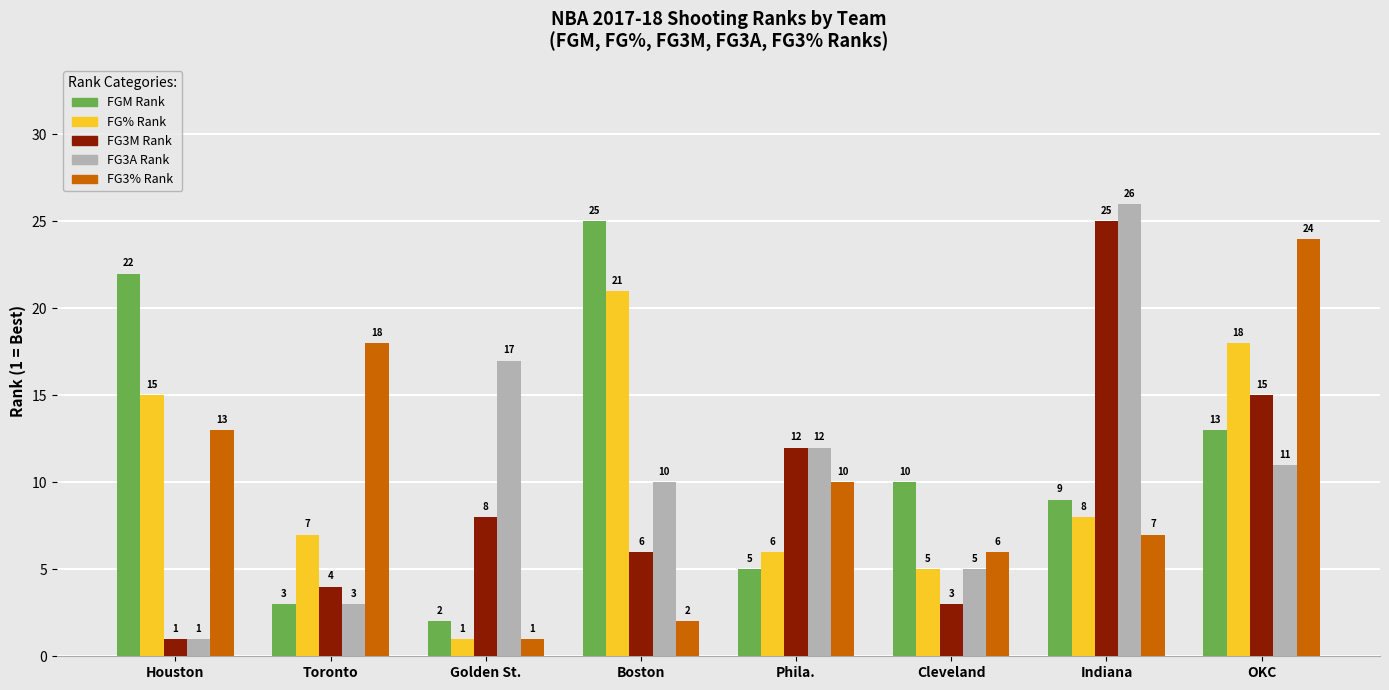

Count the number of data series in this chart.

5